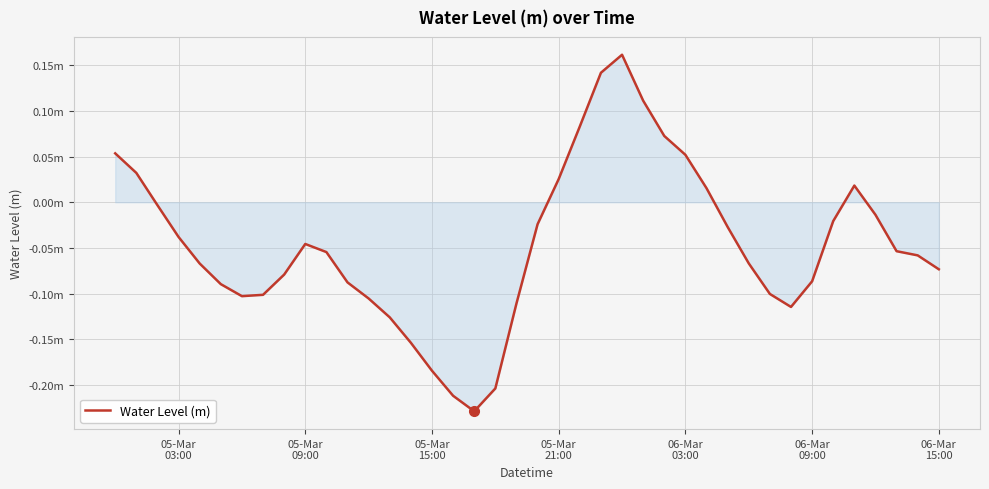

How many interior local valleys (lower than both neighbors) does the data have?

3